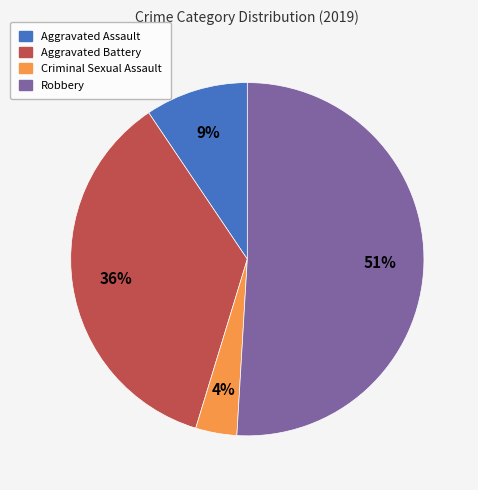

To the nearest percent, what is the difference between the largest and smallest slice percentages?

47%